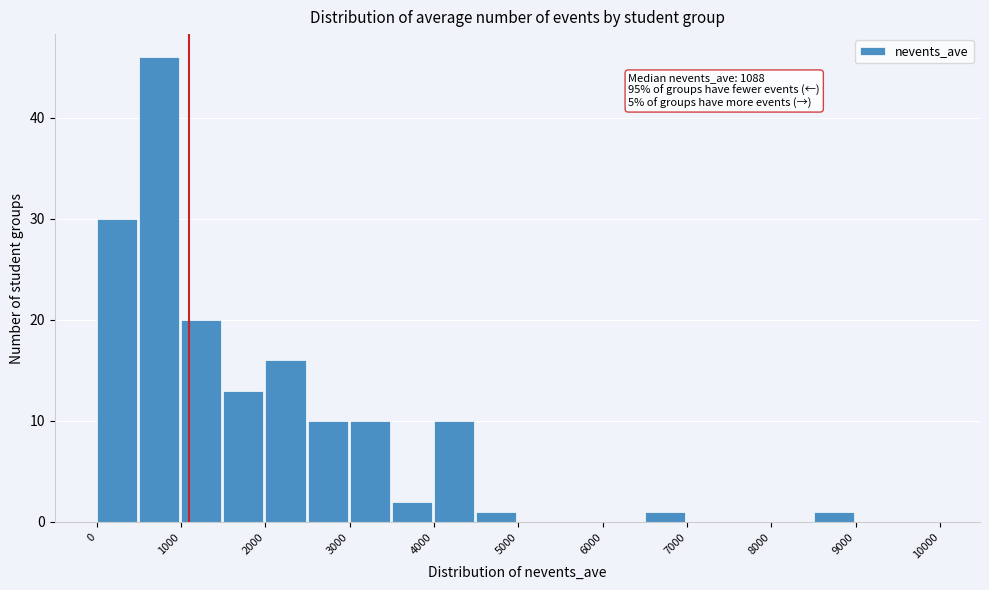

Over which range of the x-axis is the bar tallest?

500 to 1000